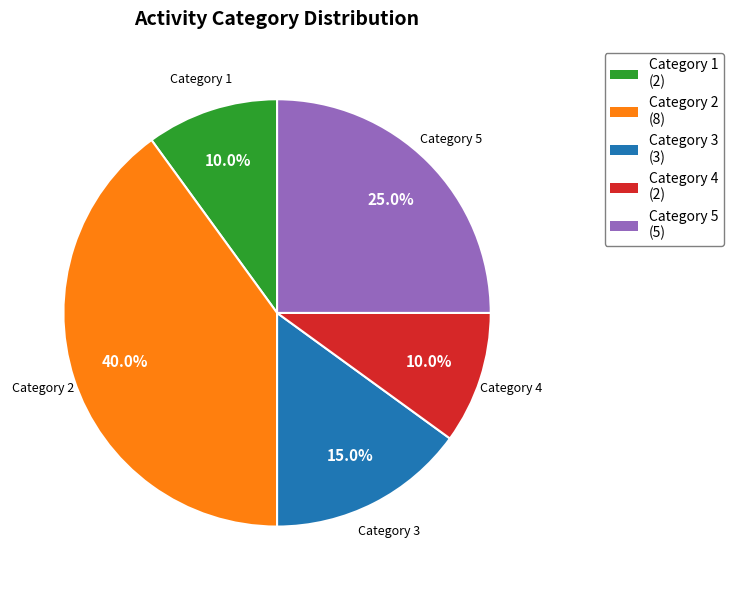

To the nearest percent, what is the difference between the largest and smallest slice percentages?

30%